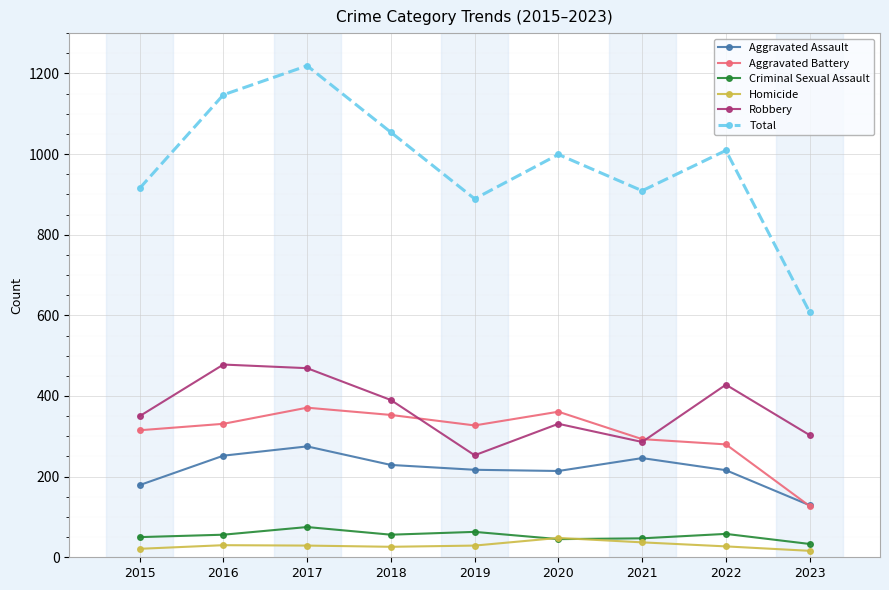

What is the difference between the second highest and second lowest values in the Total series?

258